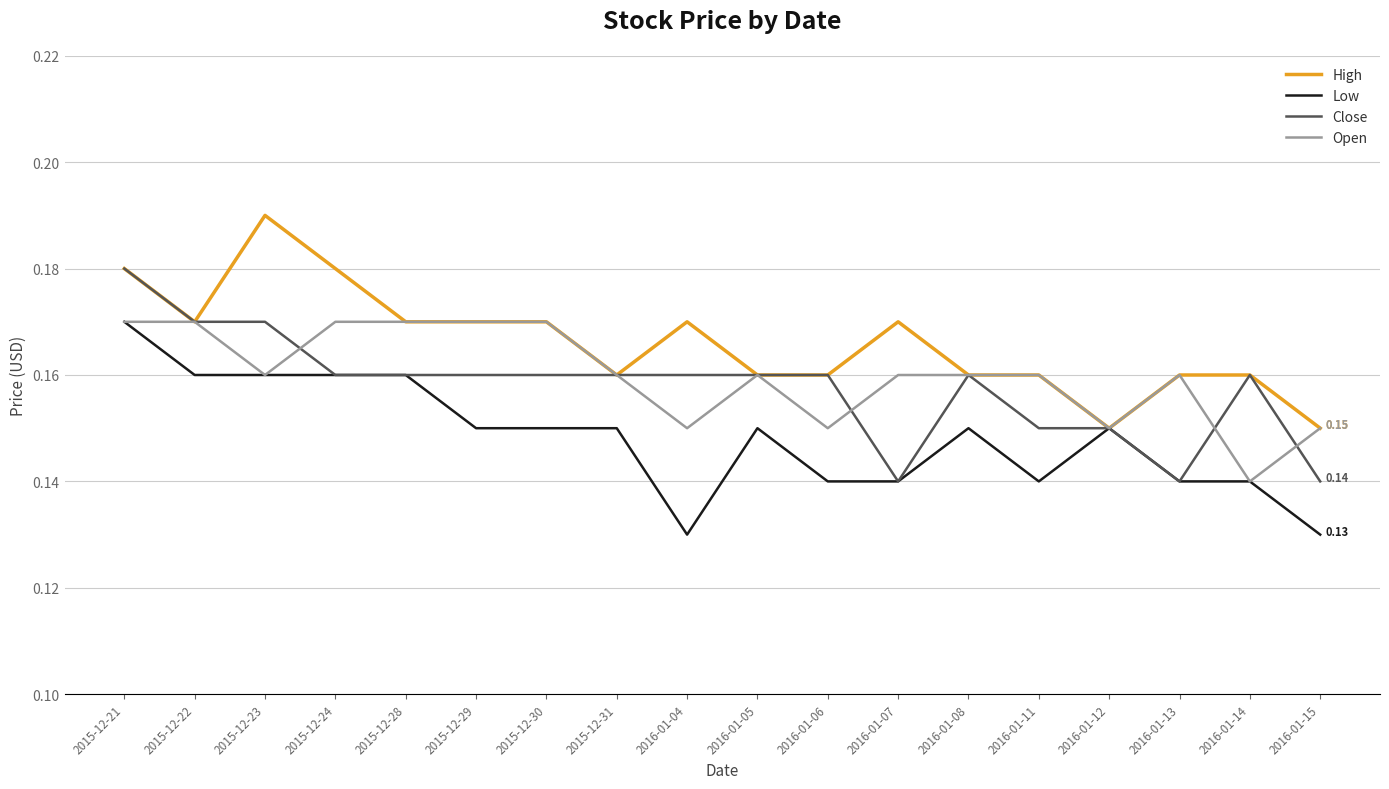

Between 2015-12-28 and 2016-01-15, which series saw the biggest shift?

Low